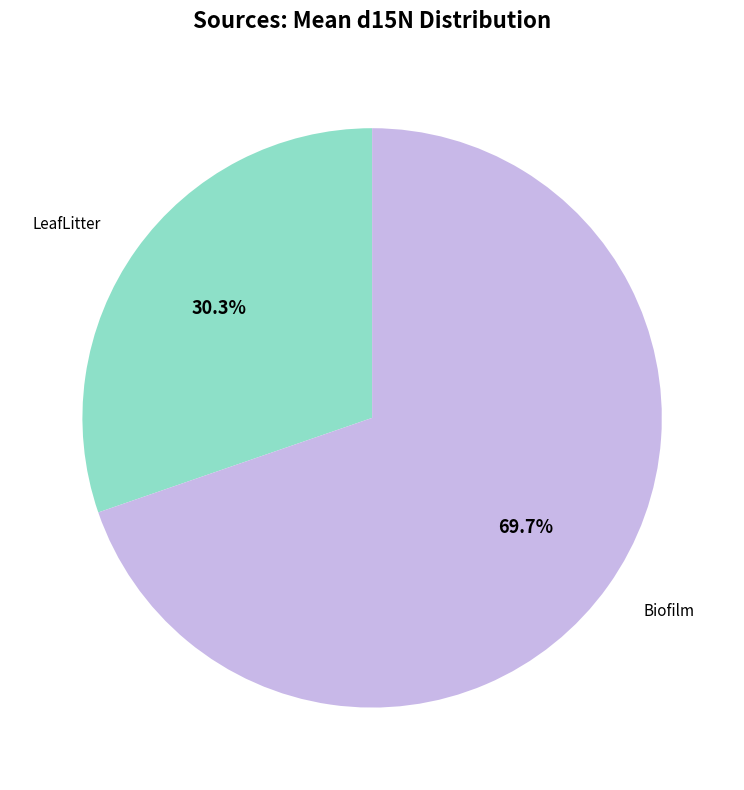

How many segments does this pie chart have?

2